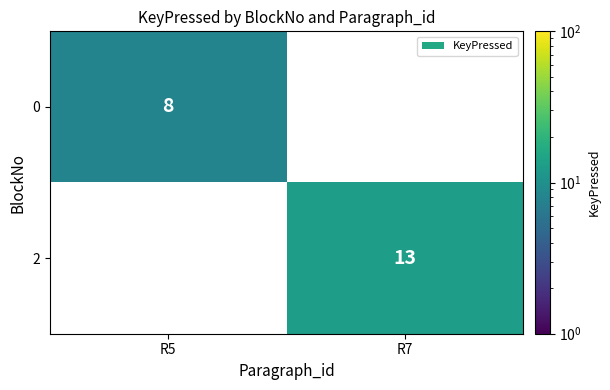

Rank the series at R5 from highest to lowest value.

0, 2